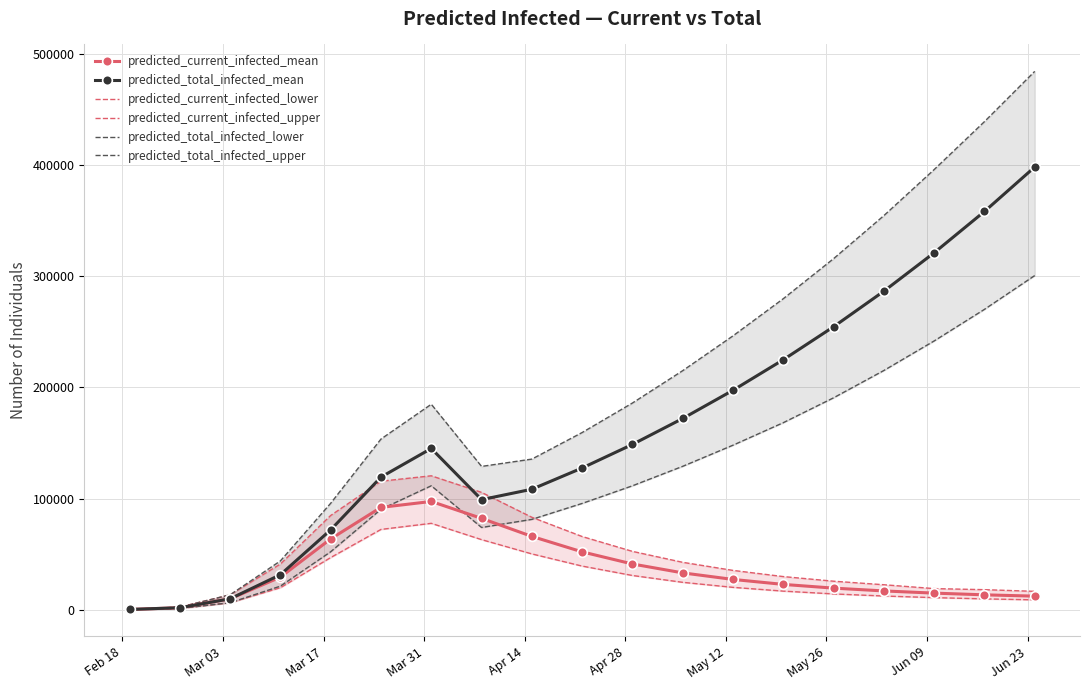

What is the maximum value for predicted_current_infected_upper?

120460